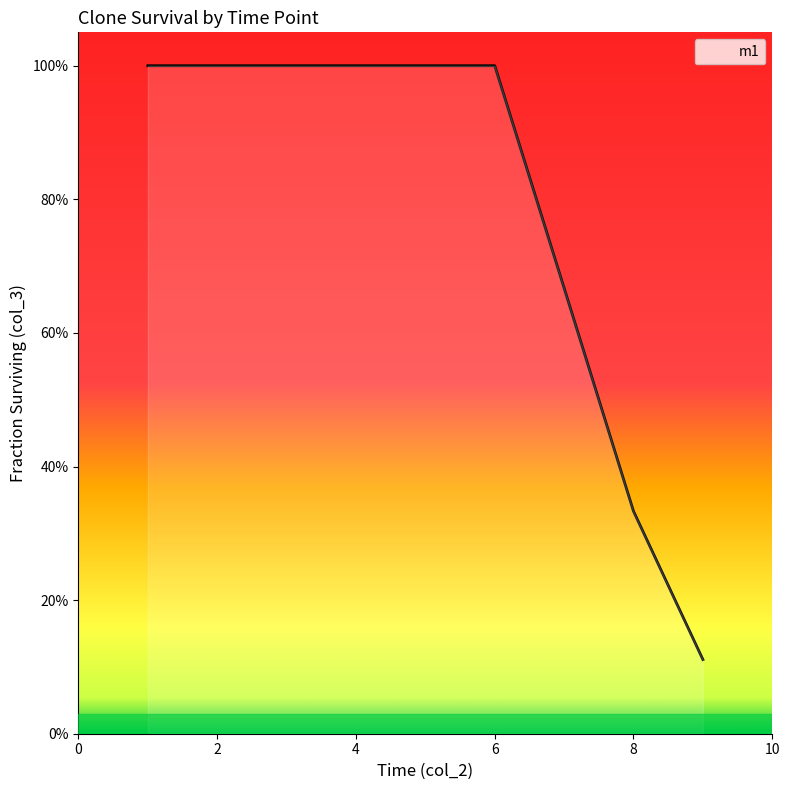

Does the chart display data point markers on the line(s)?

No